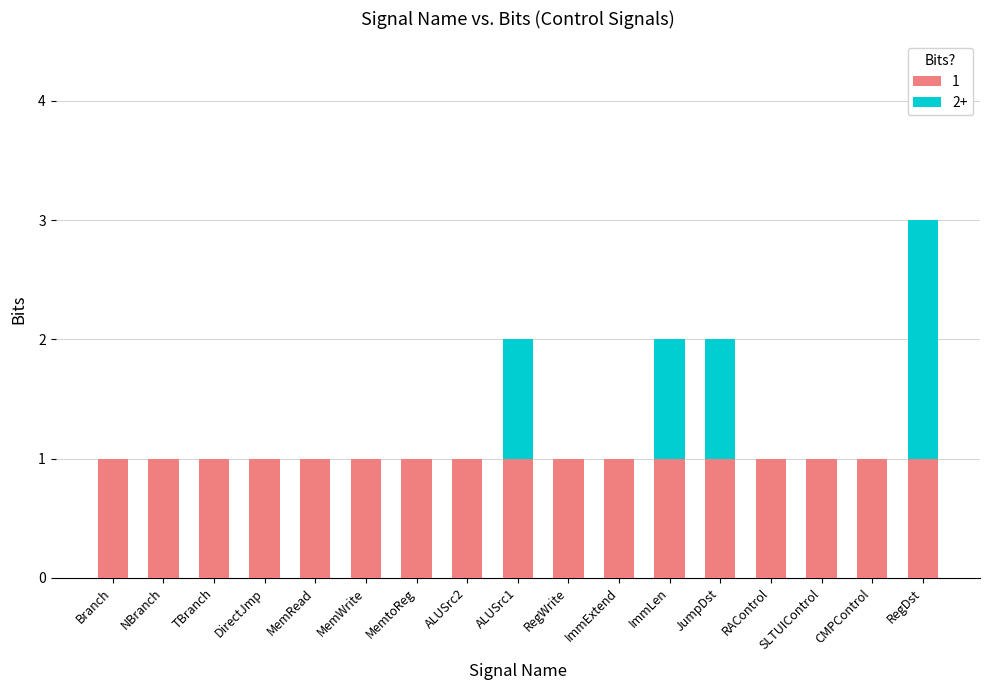

True or false: 1 has a value of 2 at Branch.

False